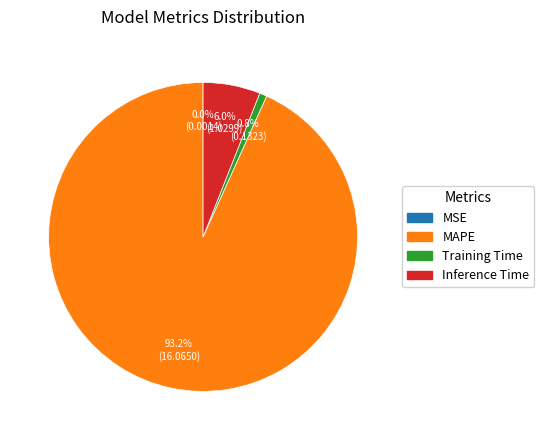

Does MAPE represent more than half of the total?

Yes